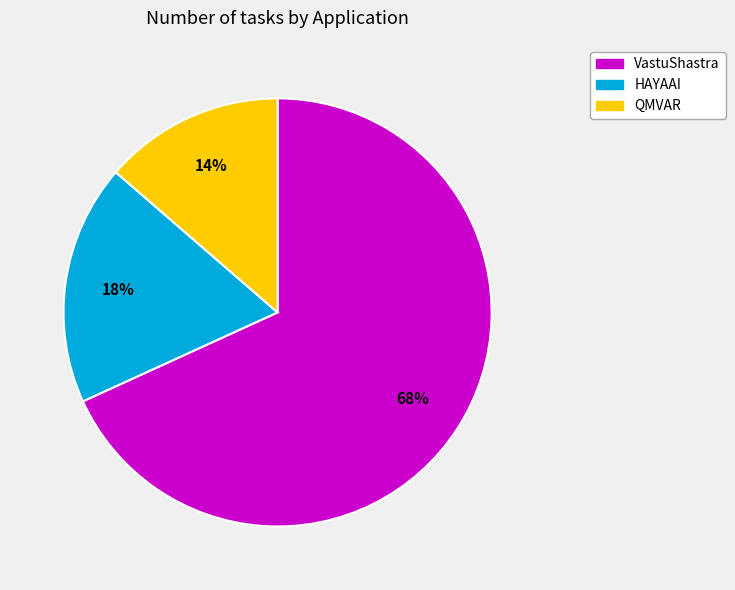

Count the number of slices in the pie.

3